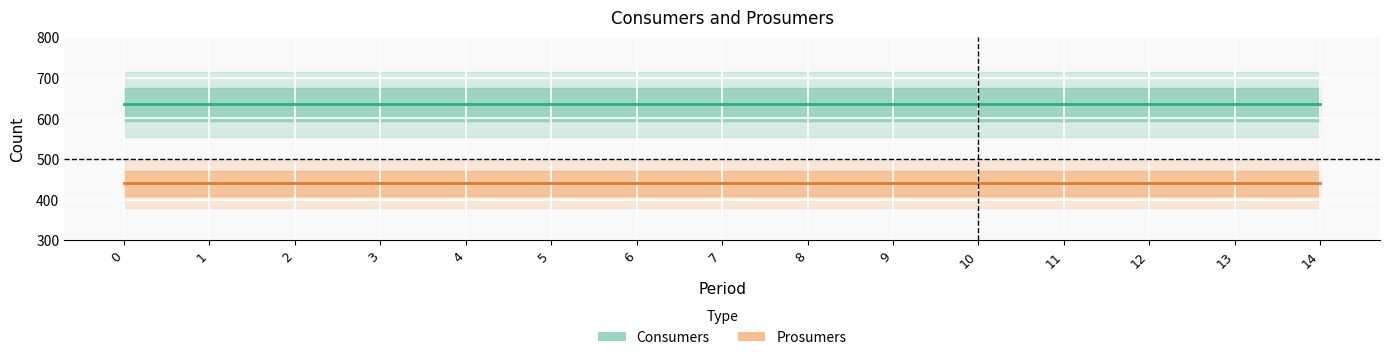

The Prosumers series shows 440 at 14. True or false?

True